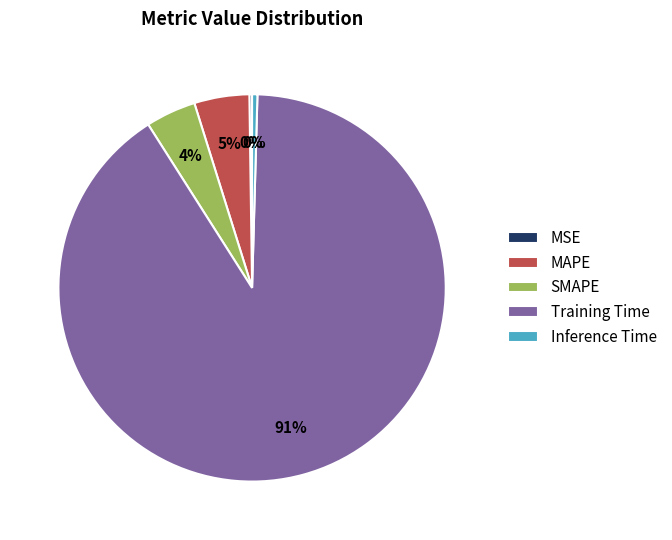

Which category accounts for the majority?

Training Time